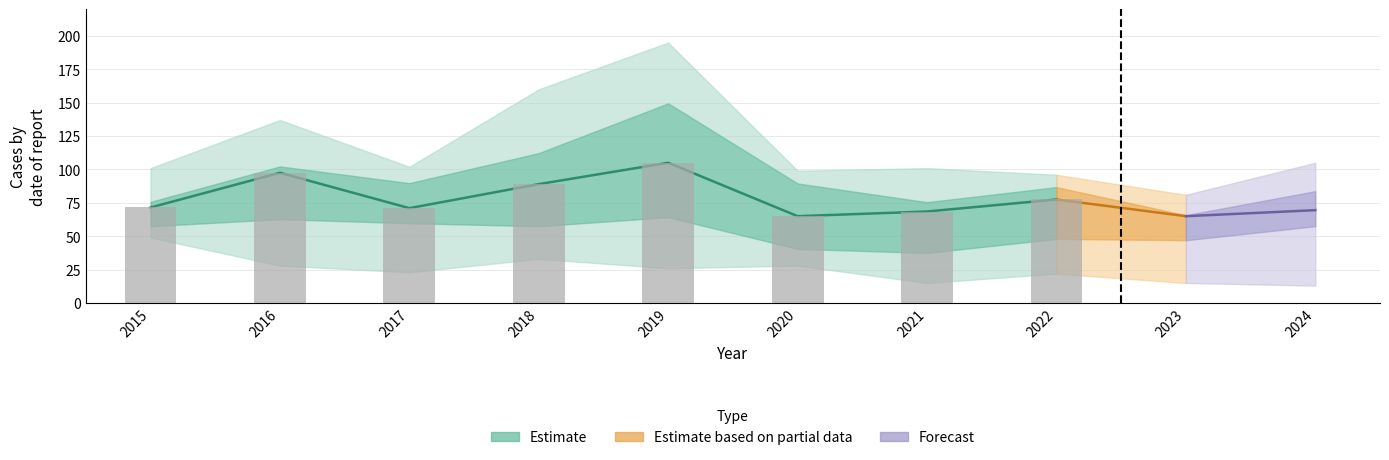

What is the spread (max minus min) of values at 7?

74